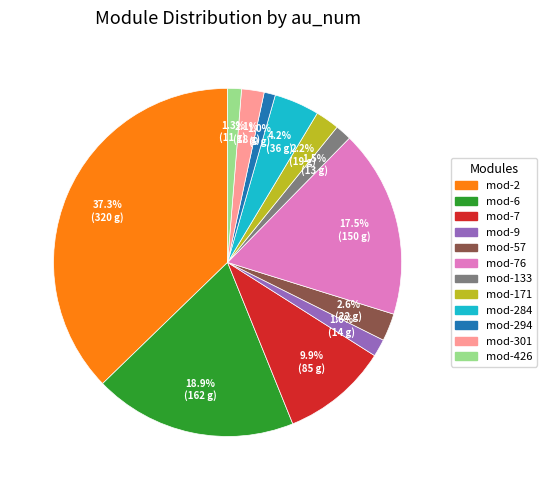

Is there any slice that represents more than half of the pie?

No